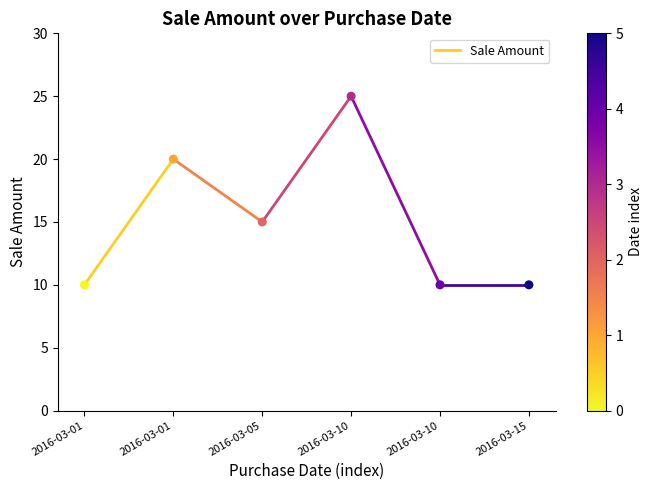

What Y value in the scatter plot is closest to 17?

15